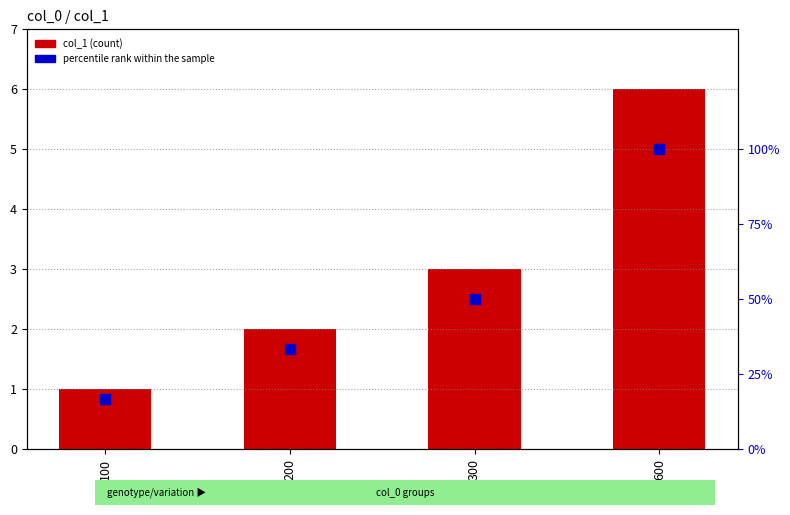

What is the value of the percentile rank within the sample bar at the 2nd from the left?

33.3